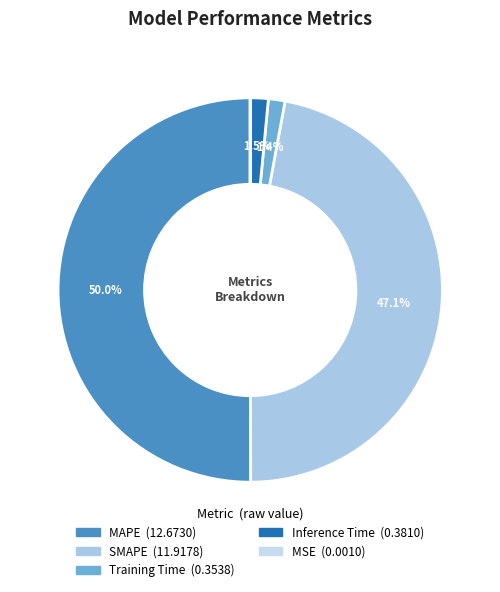

What is the change in value from MAPE to Inference Time?

-12.3